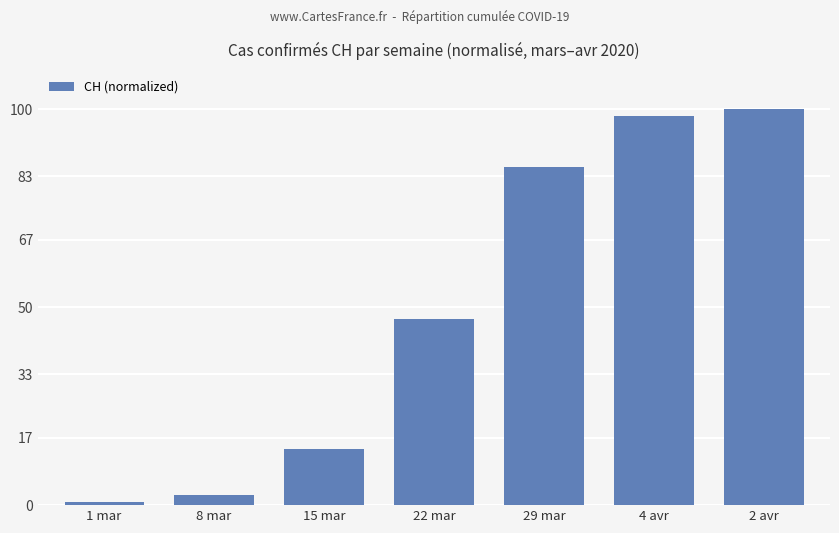

Count the number of values greater than 46.

4